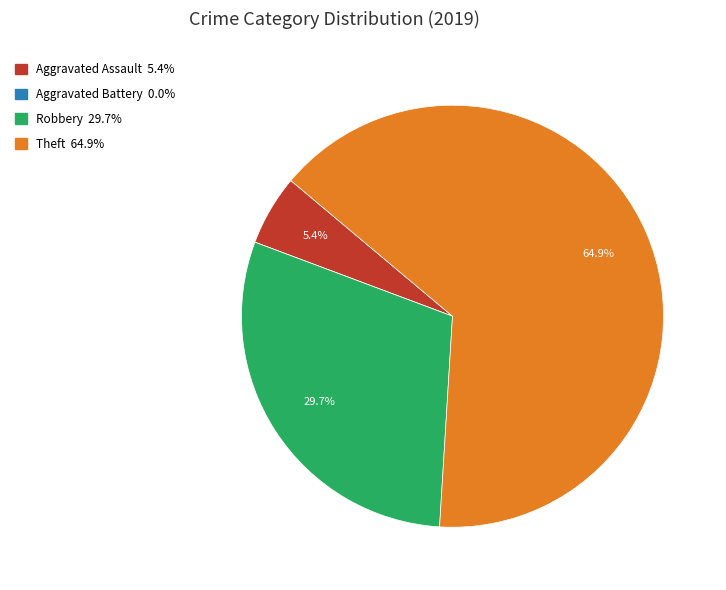

Combined, what portion of the pie is Theft and Robbery?

94.6%